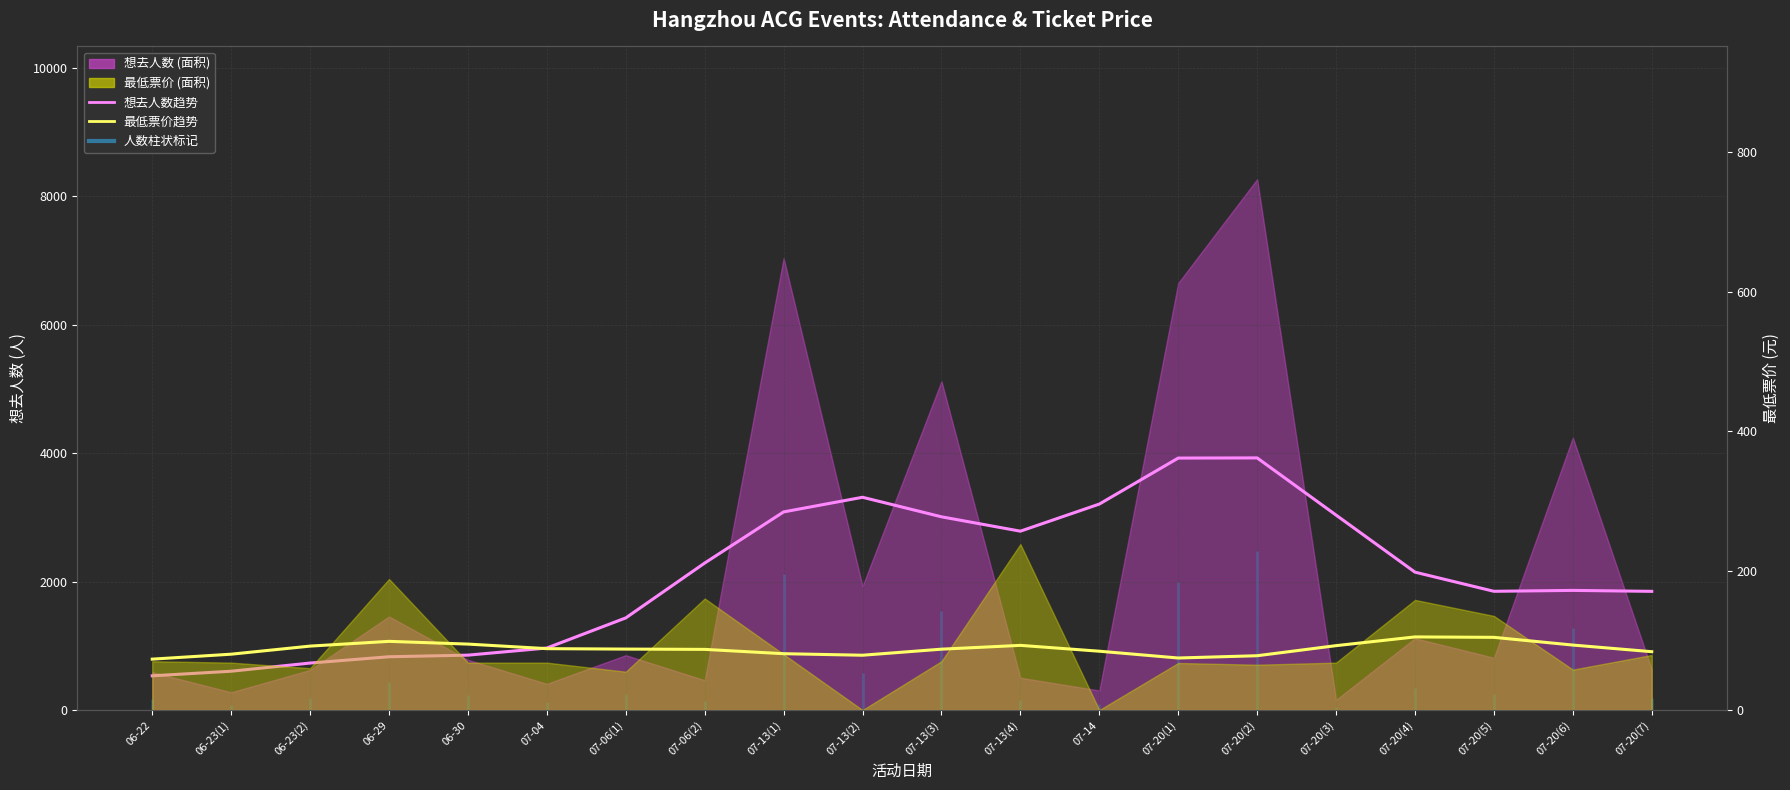

What position from the right is 07-06(2)?

13